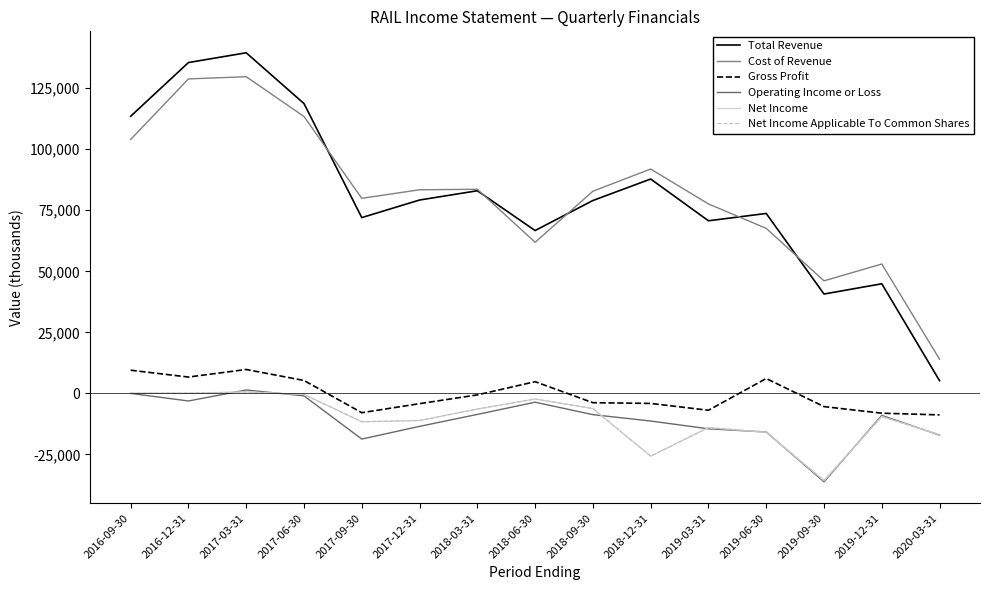

Reading left to right, list all the values displayed in this chart.

Total Revenue: 113500	135500	139500	118700	72000	79200	83000	66700	79000	87800	70700	73700	40700	44900	5200
Cost of Revenue: 104000	128800	129700	113400	79900	83400	83600	61900	82800	91900	77600	67600	46100	53000	14000
Gross Profit: 9500	6700	9800	5300	-7900	-4200	-600	4800	-3800	-4100	-6900	6100	-5400	-8100	-8800
Operating Income or Loss: 0	-3100	1400	-1000	-18700	-13500	-8600	-3600	-8700	-11300	-14500	-15800	-36200	-9000	-17100
Net Income: 100	100	600	-400	-11600	-11100	-6400	-2300	-6200	-25700	-14000	-15900	-35700	-9500	-16900
Net Income Applicable To Common Shares: 100	100	600	-400	-11600	-11100	-6400	-2300	-6200	-25700	-14000	-15900	-35700	-9500	-16900